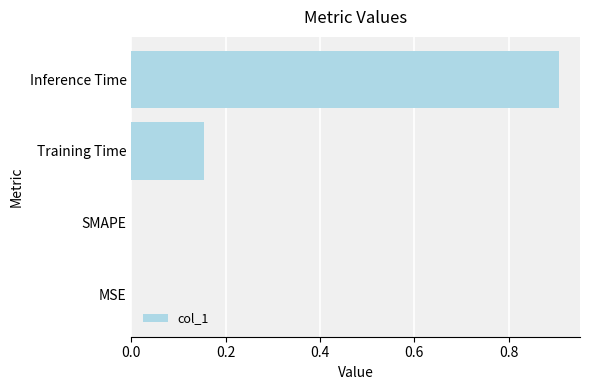

Is it true that the value at Inference Time is 1.6?

False